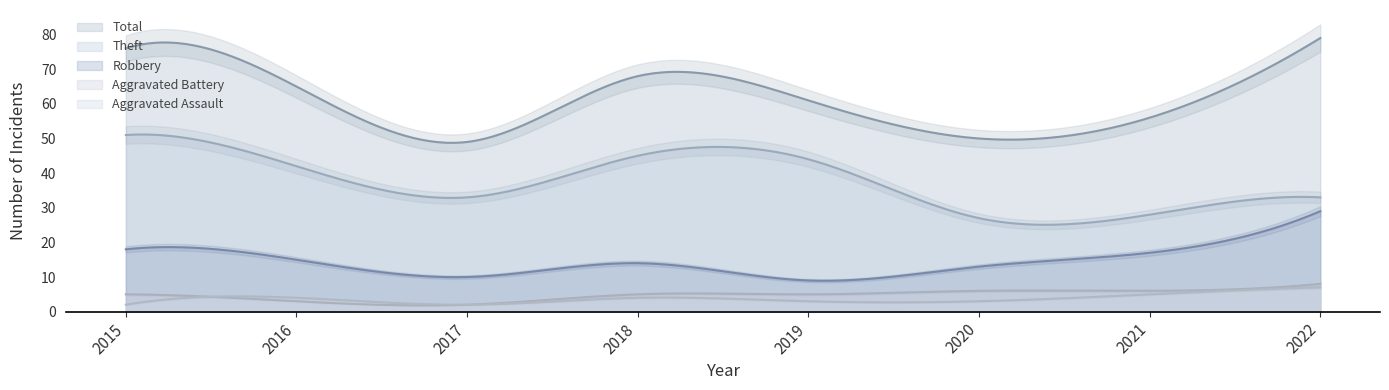

True or false: Theft and Aggravated Assault intersect in this chart.

False